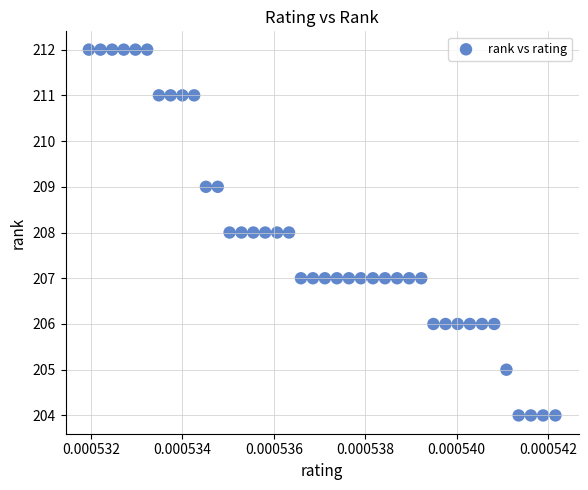

What is the range of Y values (max minus min)?

8